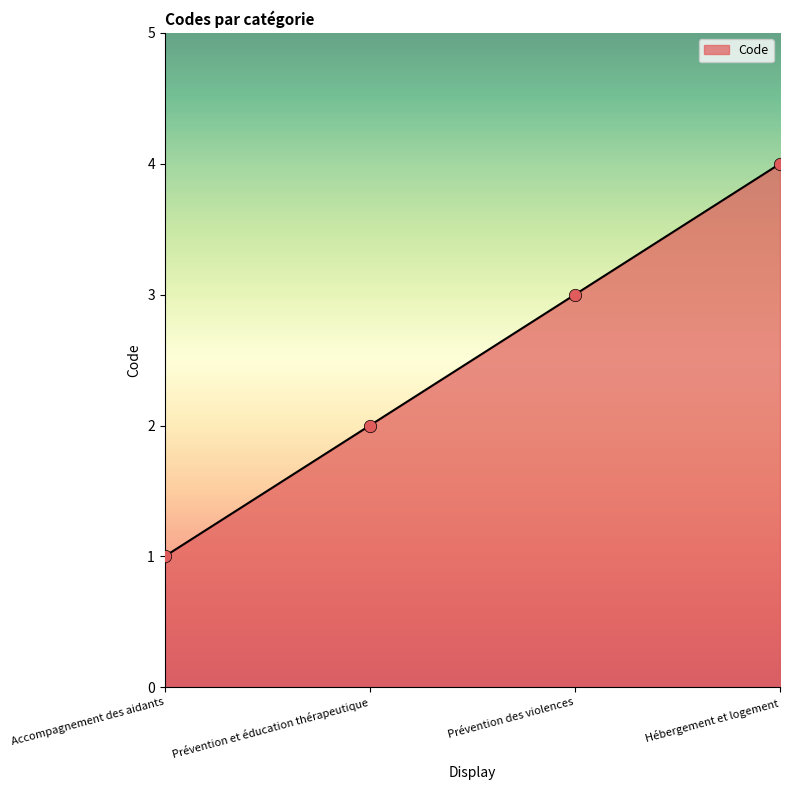

Which has a higher value, Hébergement et logement or Accompagnement des aidants?

Hébergement et logement